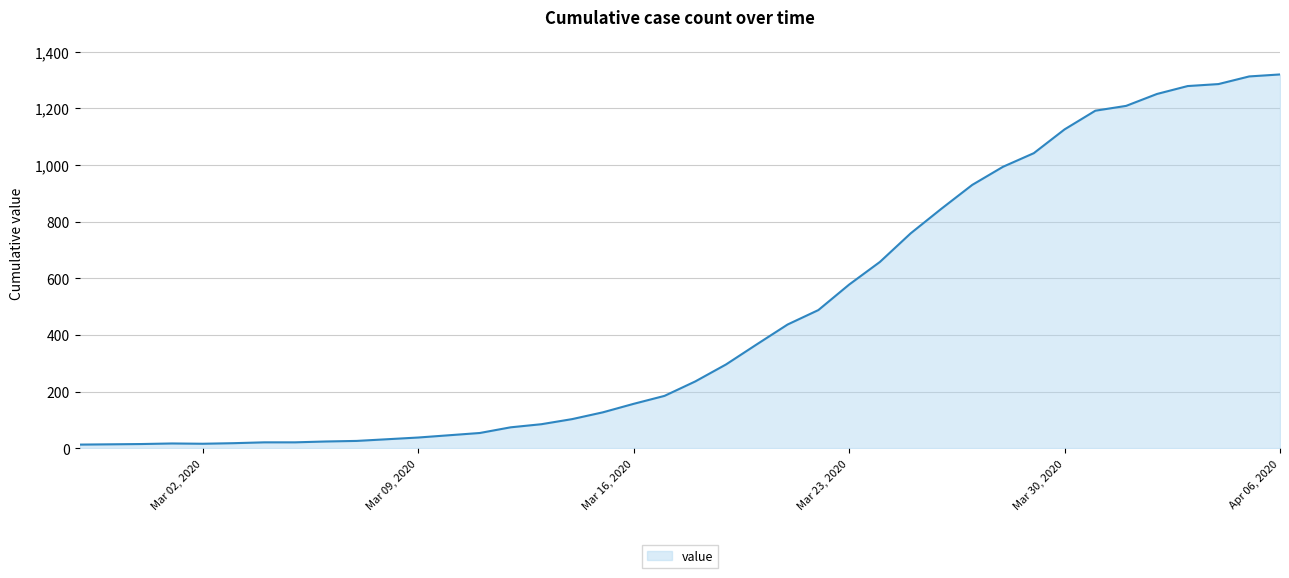

What is the maximum value shown in the chart?

1320